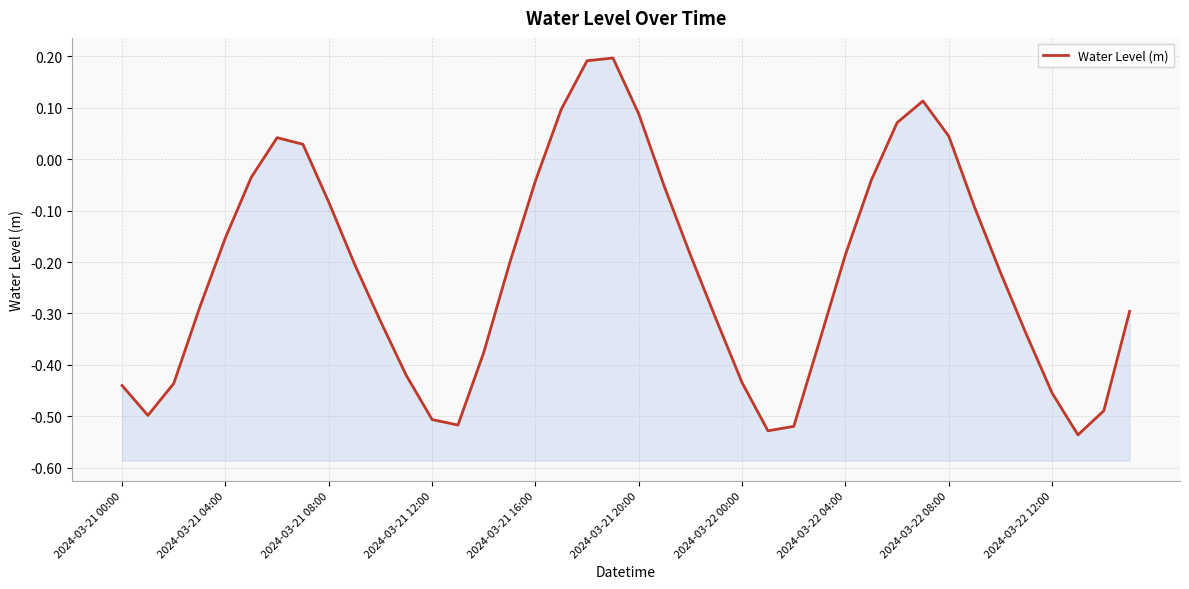

What is the sum of the values at 32 and 17?

0.1